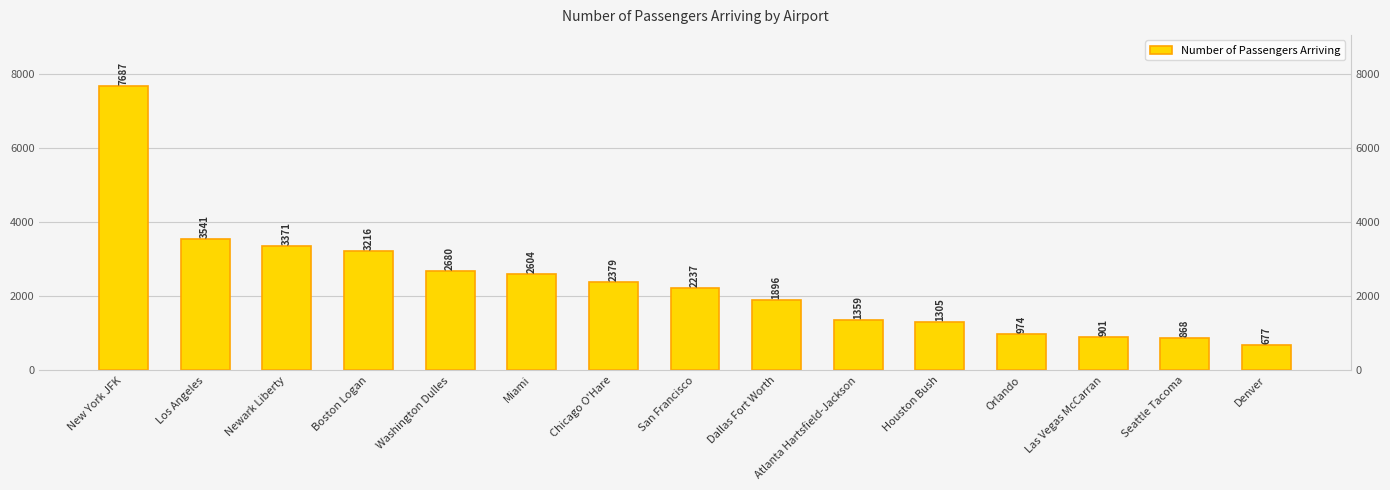

What is the difference between the values at Las Vegas McCarran and Denver?

224